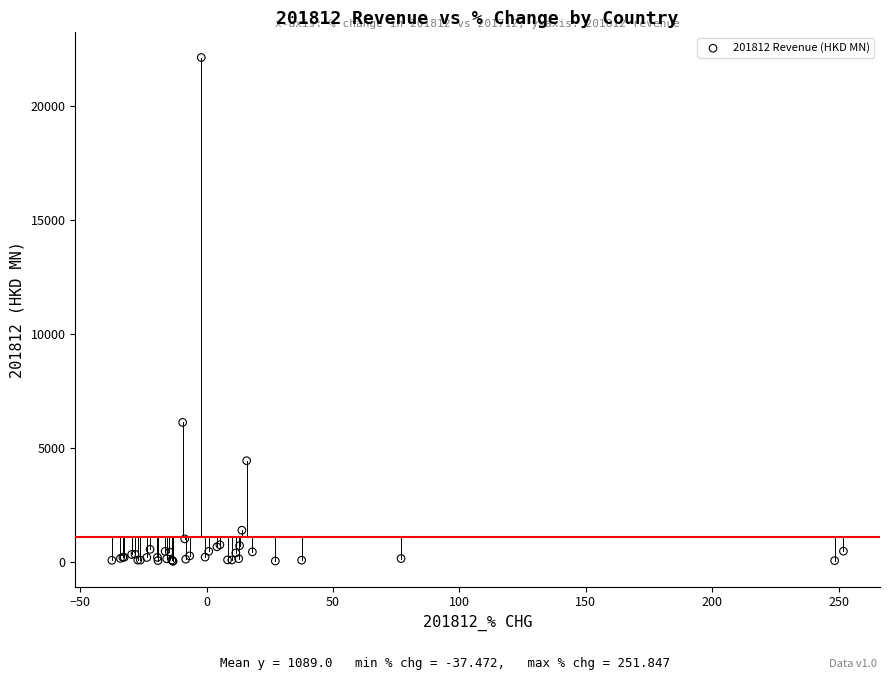

What Y value in the scatter plot is closest to 11066?

6111.2